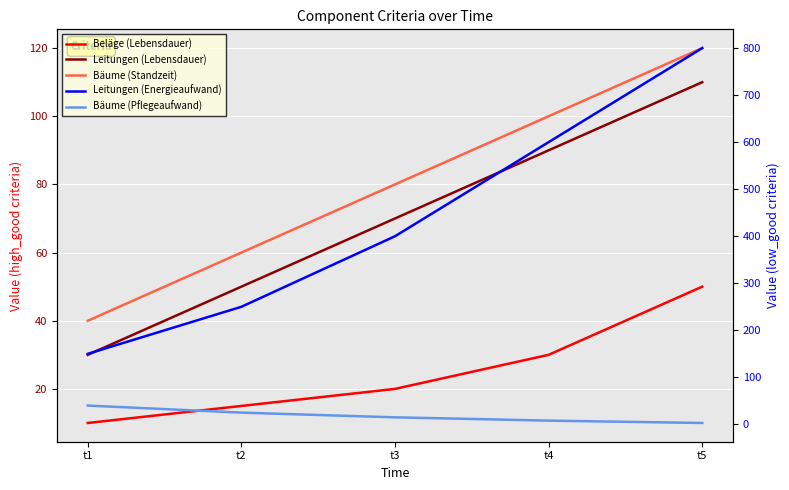

What is the difference between the highest and lowest values at t1?

140